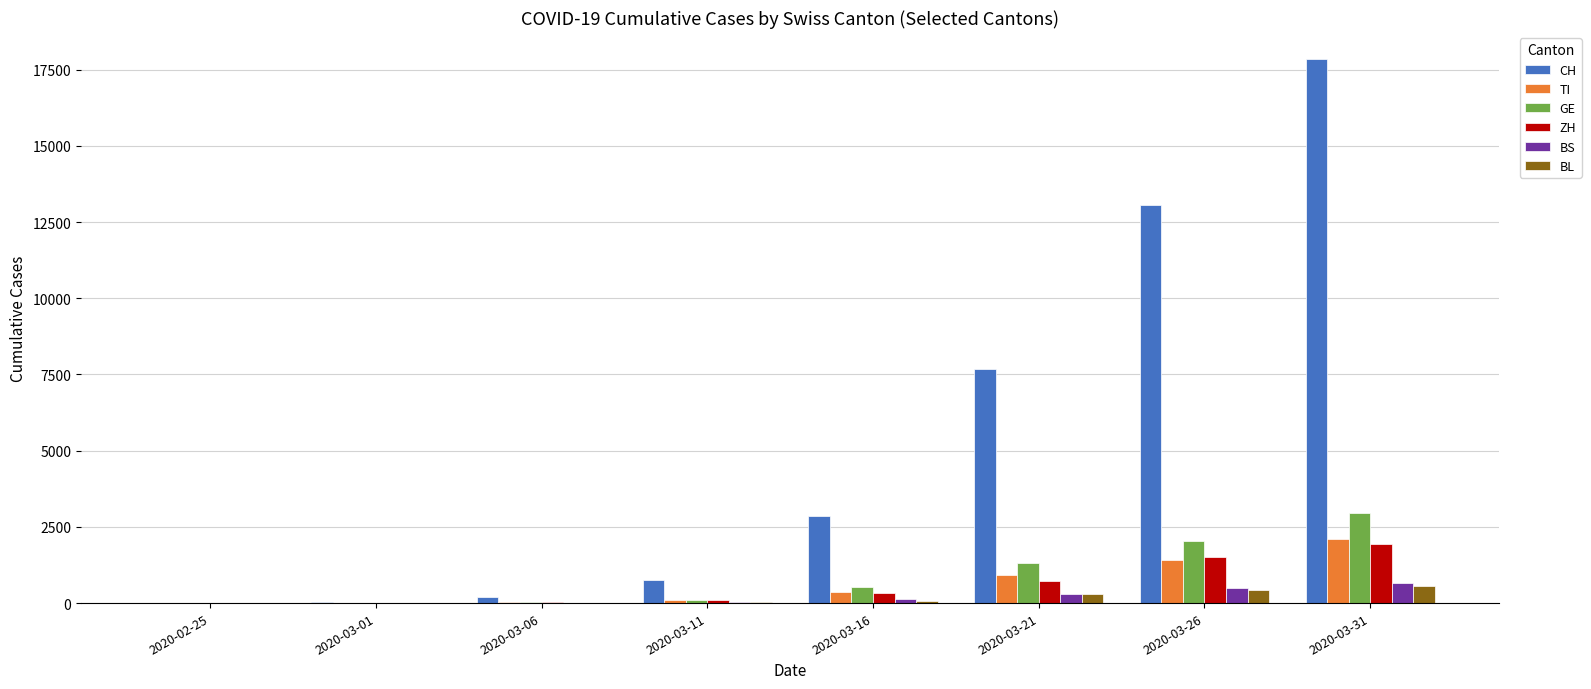

Is the value of TI at 2020-03-21 greater than the value of GE at 2020-03-16?

Yes